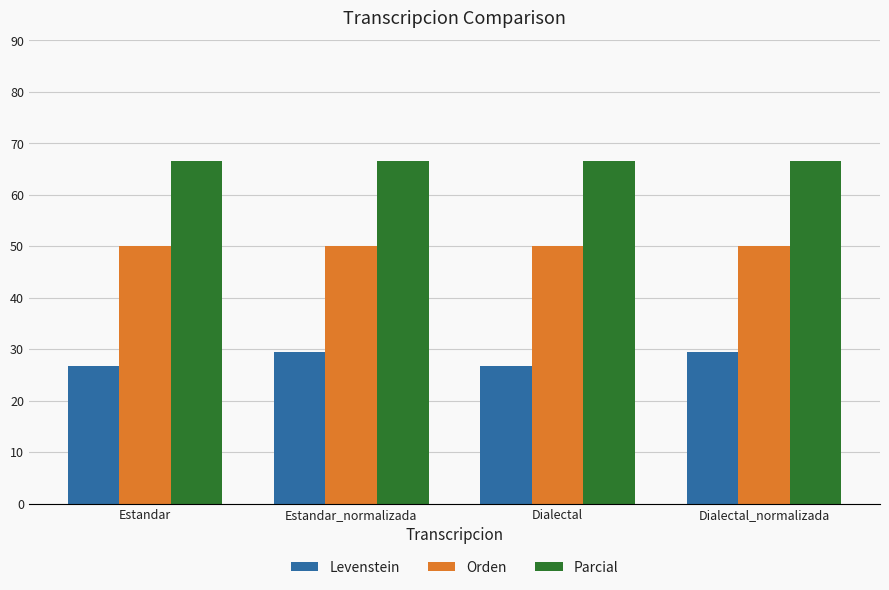

At Dialectal, list the series in order from smallest to largest.

Levenstein, Orden, Parcial